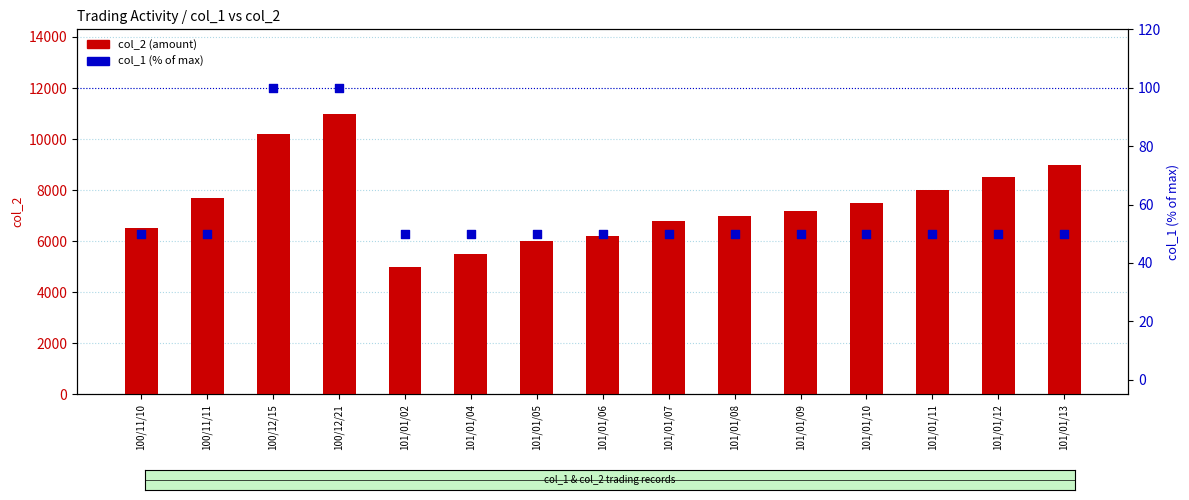

Which series contains the lowest Y value?

col_1 (% of max)